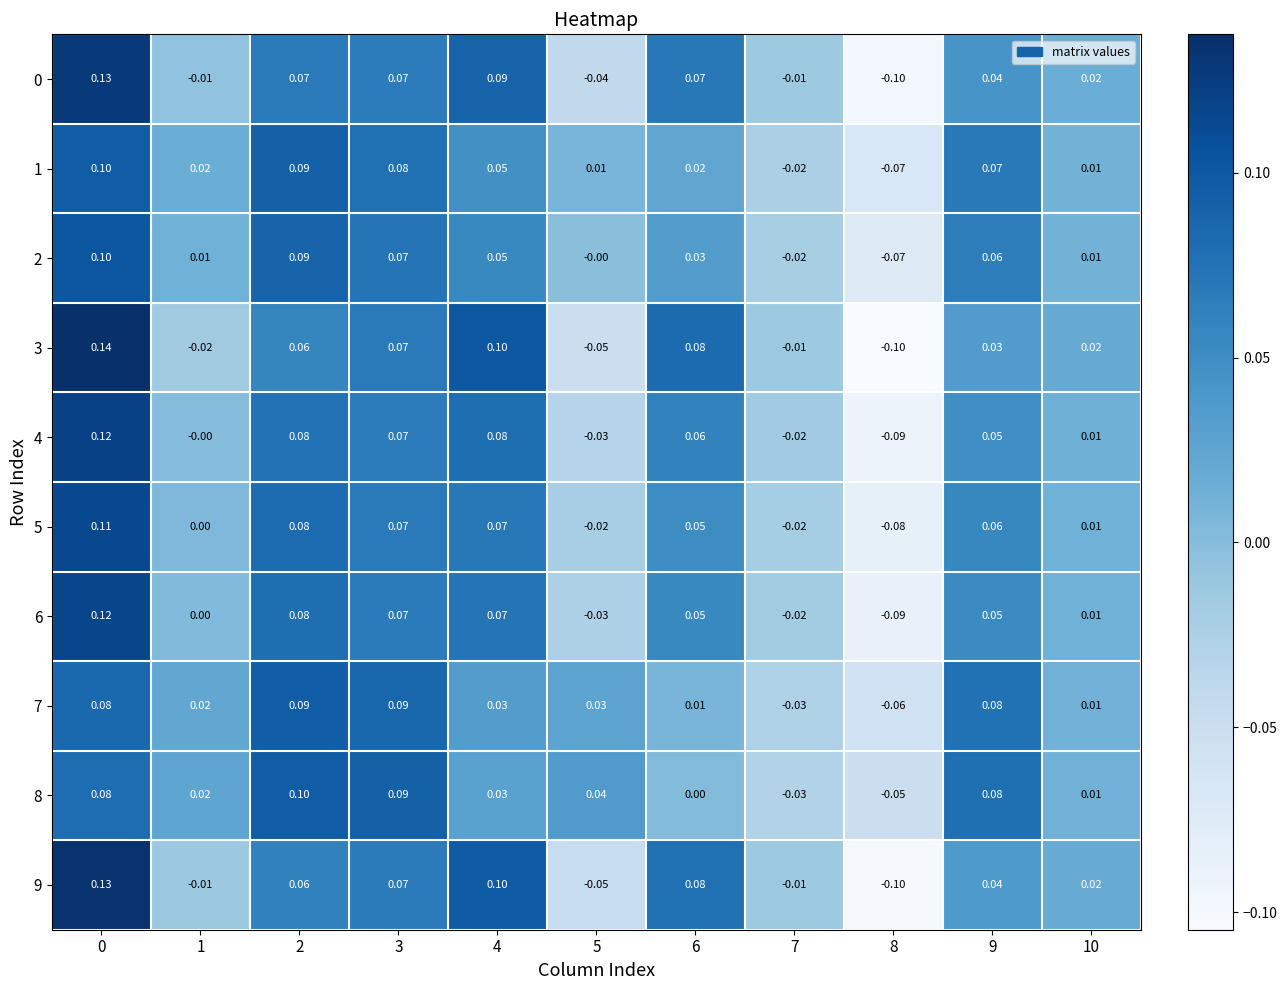

At how many categories does at least one series exceed 0?

9